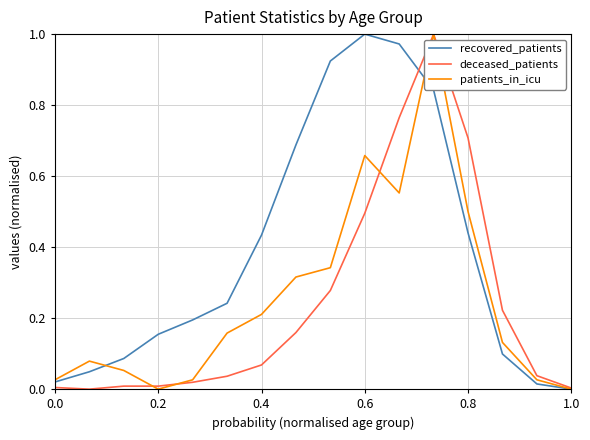

True or false: deceased_patients and recovered_patients cross at least once.

True